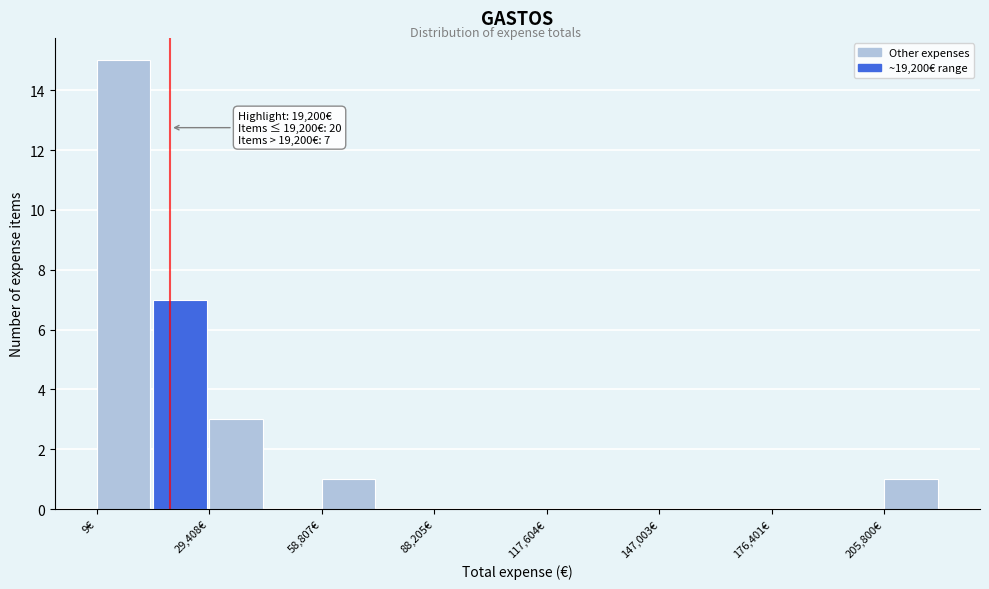

Read against the x-axis, roughly where is the centre of the tallest bar?

5000